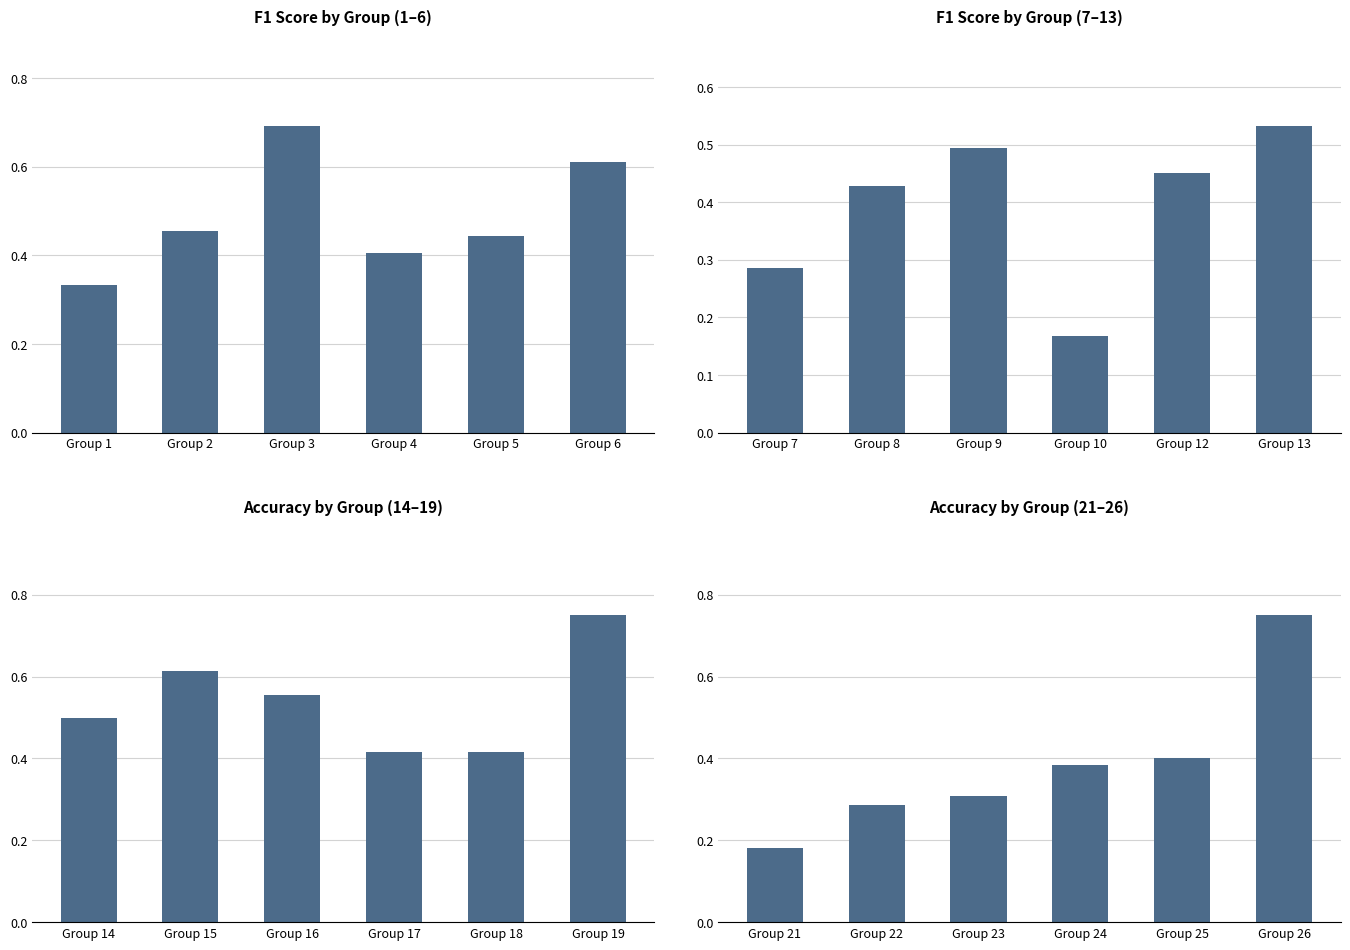

Rank the categories by F1 Score by Group (1–6) value from lowest to highest.

Group 1, Group 4, Group 5, Group 2, Group 6, Group 3